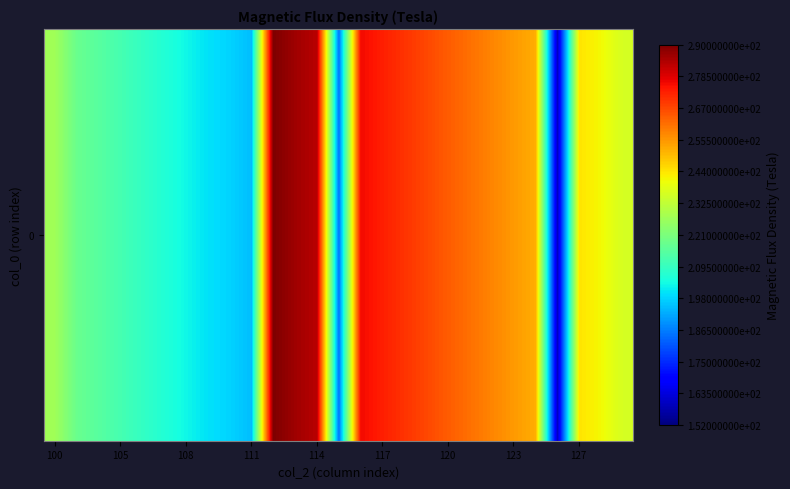

How many data points does each series have?

27